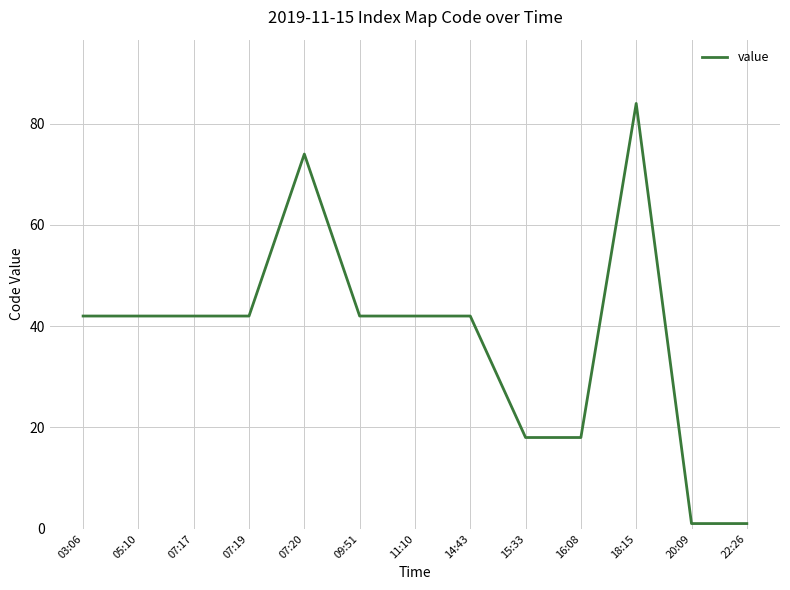

What position from the left is 07:17?

3